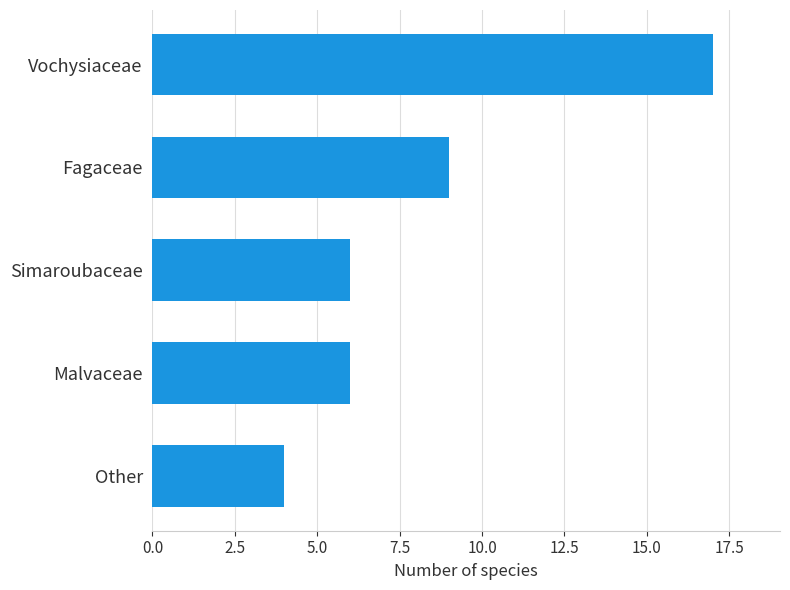

At which label is the value closest to 10?

Fagaceae